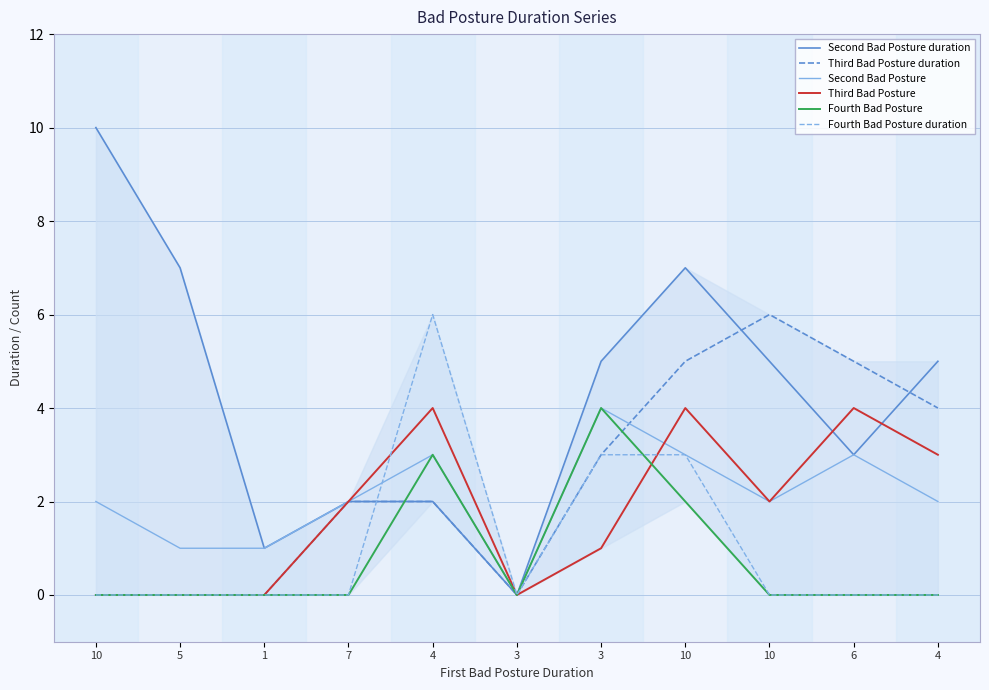

How many lines are shown in the chart?

6